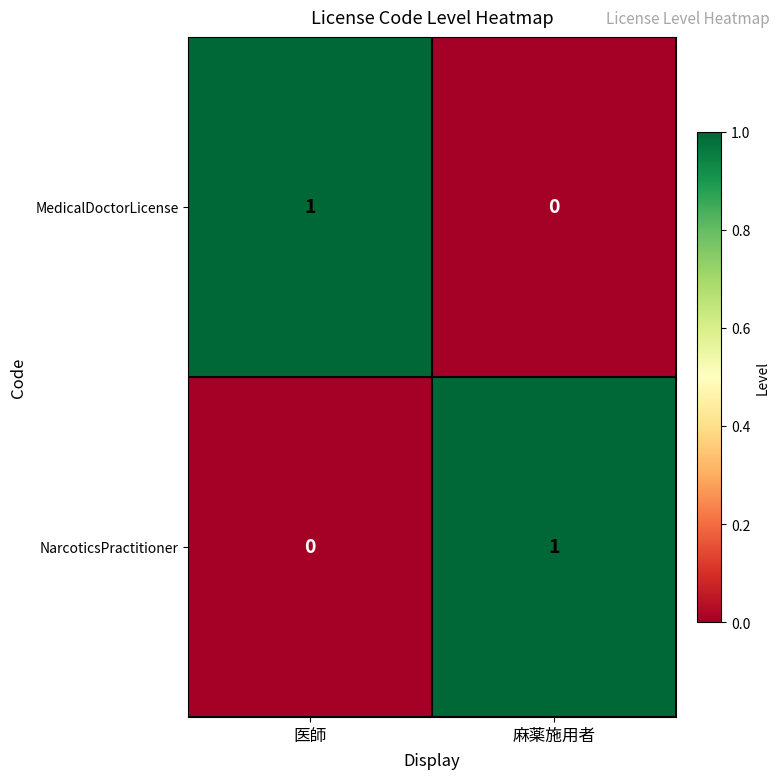

Where is NarcoticsPractitioner nearest to the value 0?

医師